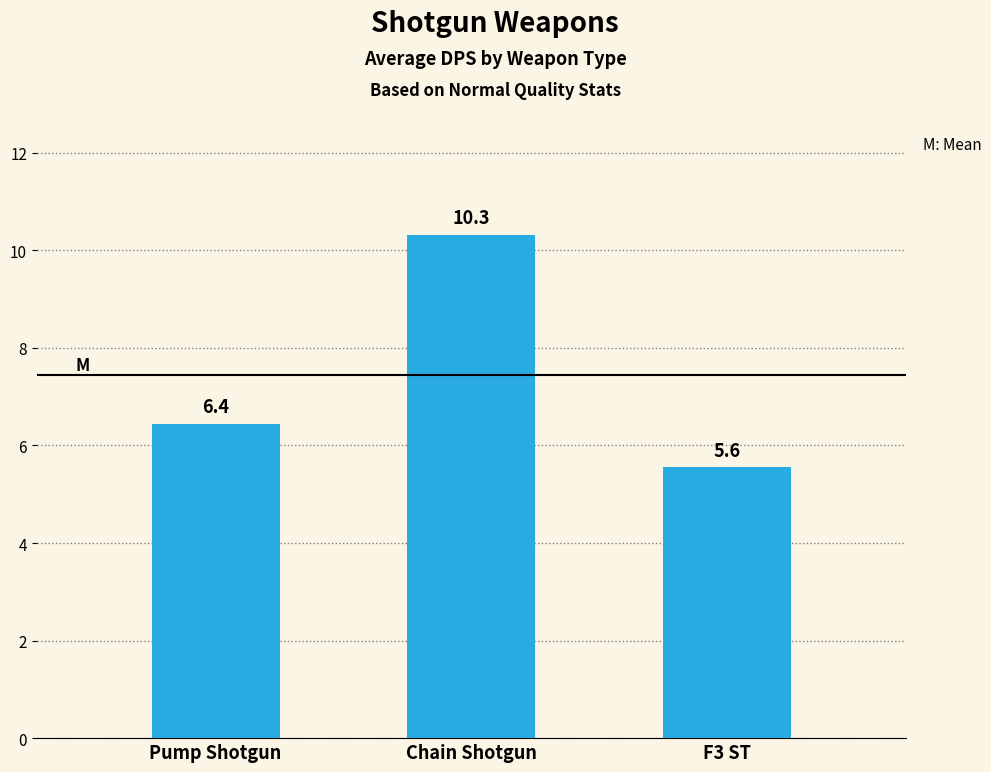

What position from the right is F3 ST?

1